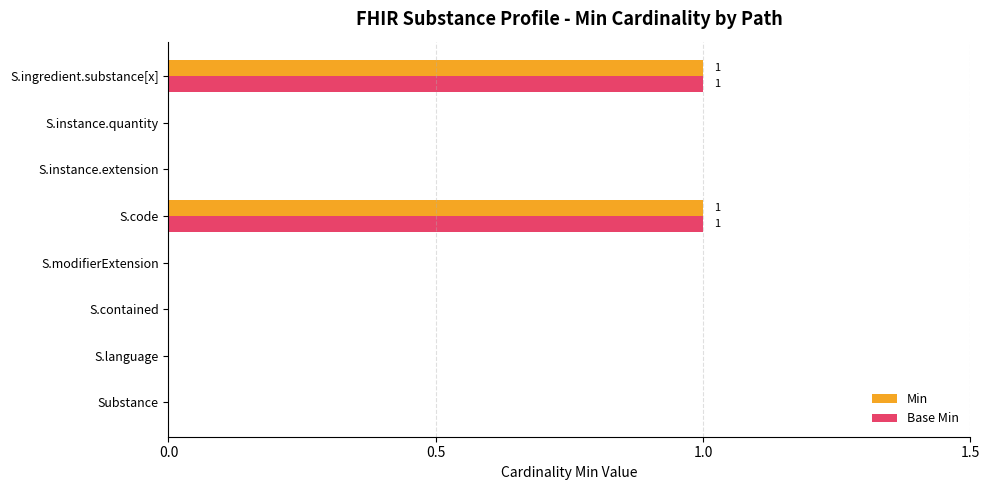

The Min series shows 1 at S.ingredient.substance[x]. True or false?

True